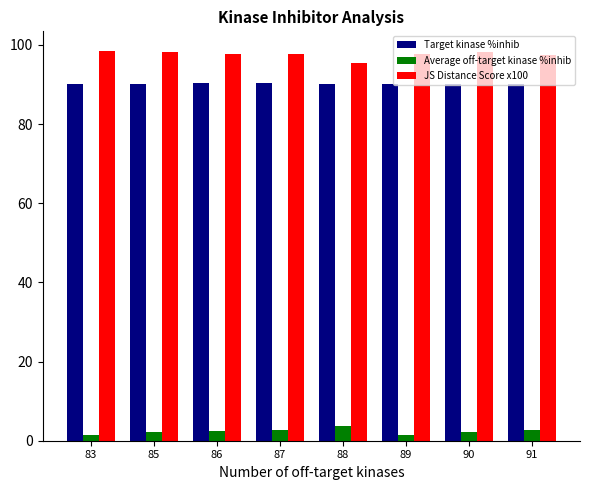

Count the number of categories in the chart.

8